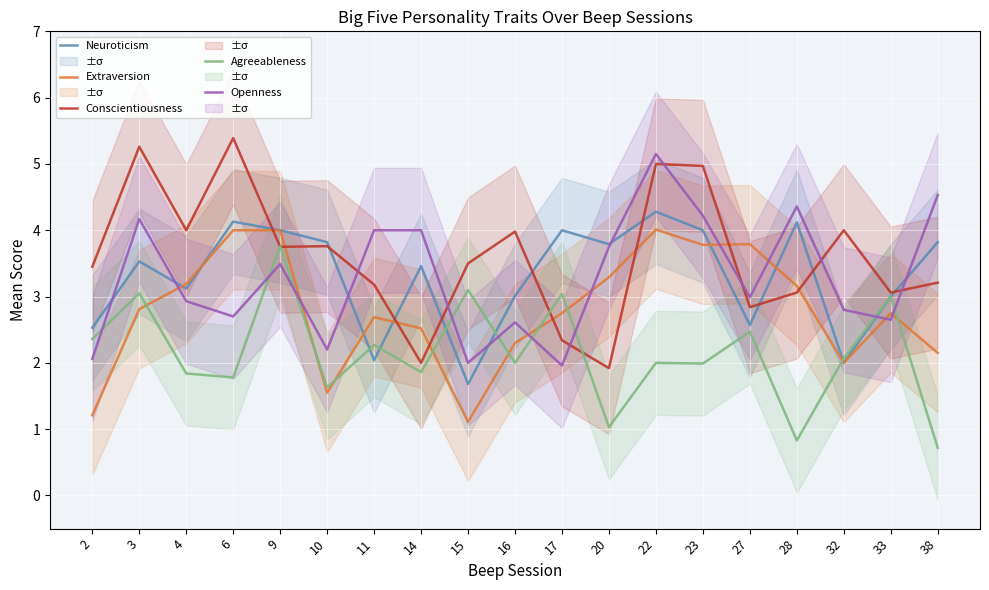

What is the greatest value displayed?

5.4